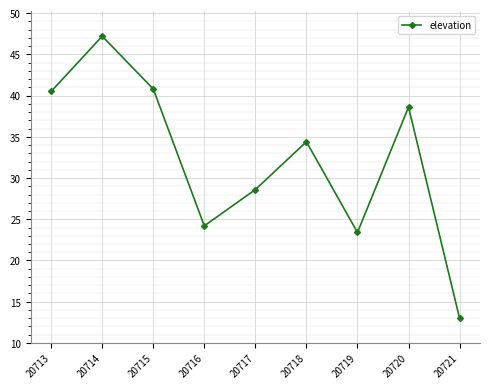

How many lines are shown in the chart?

1